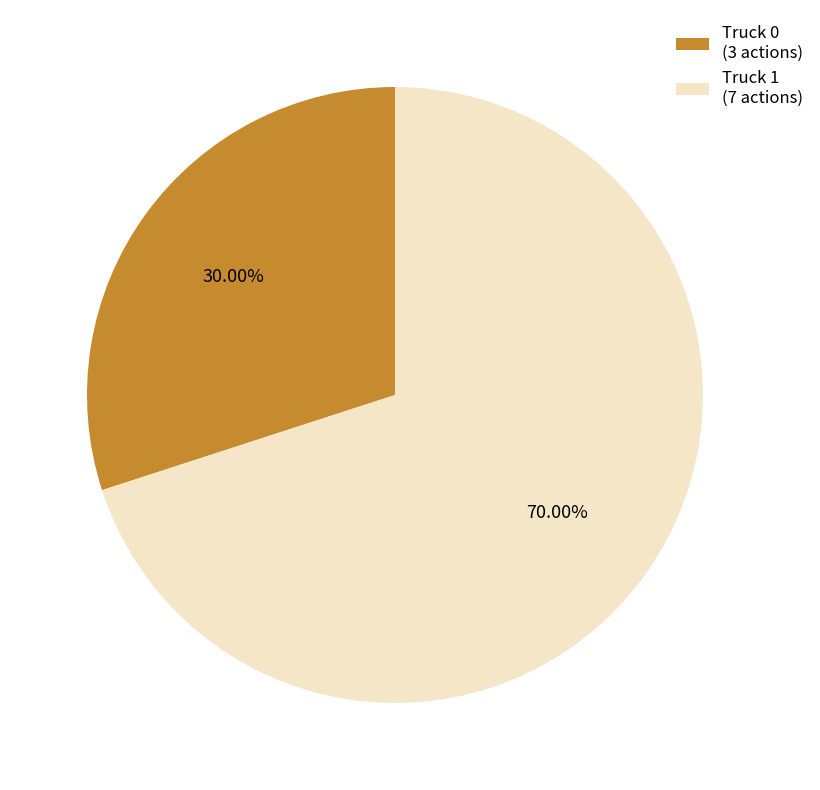

To the nearest percent, what portion does Truck 1 represent?

70%